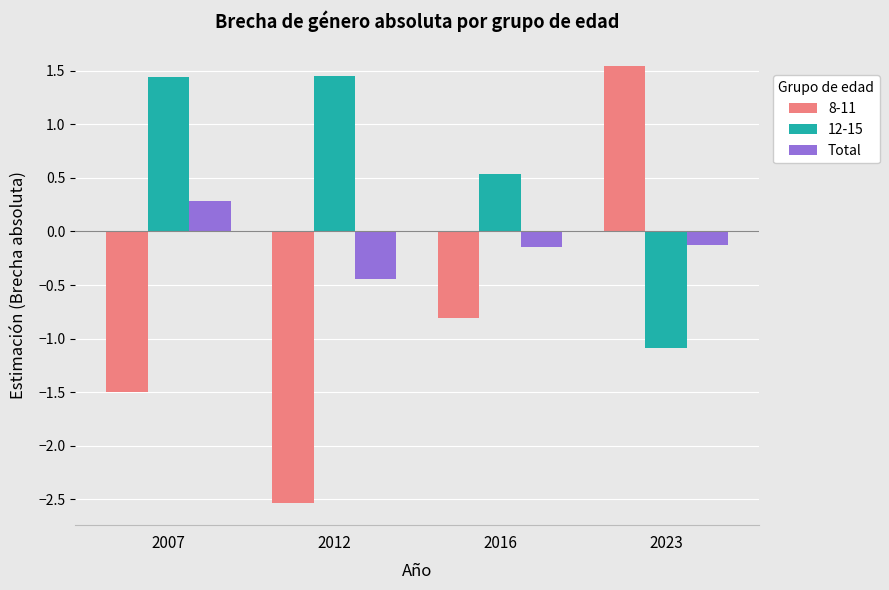

List the series in order of their overall mean, lowest first.

8-11, Total, 12-15